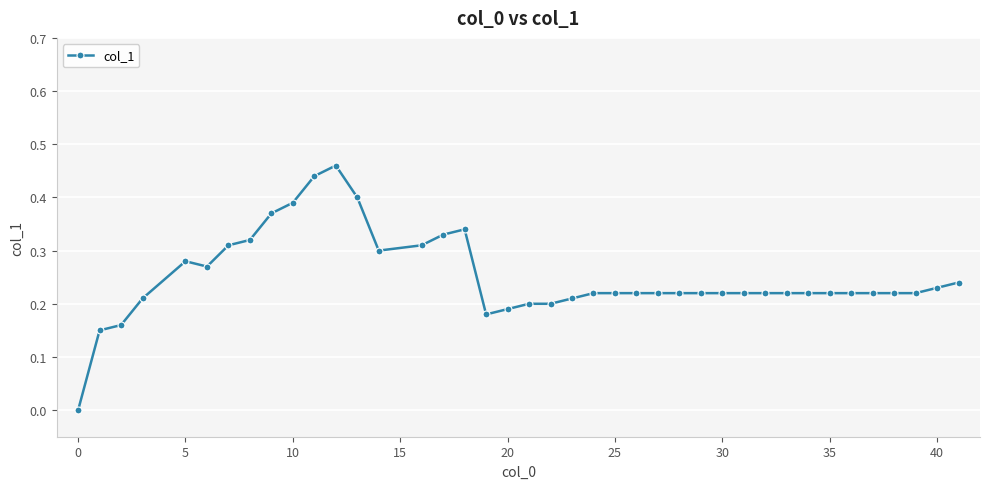

True or false: the data has more than 1 interior local peaks.

True